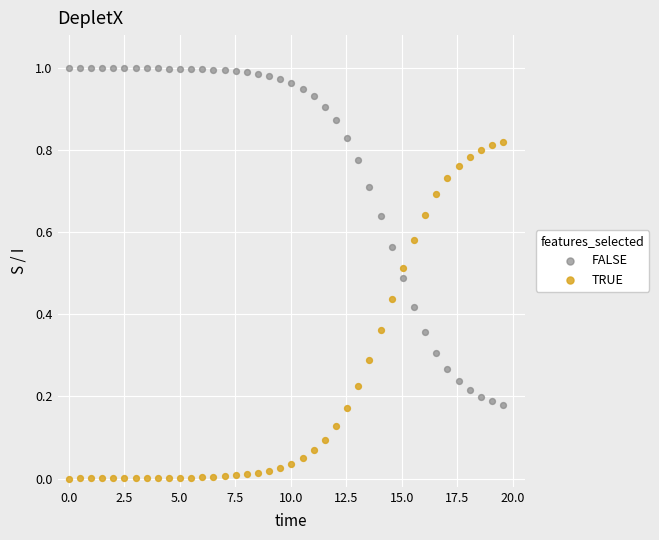

Which series reaches the maximum Y coordinate?

FALSE